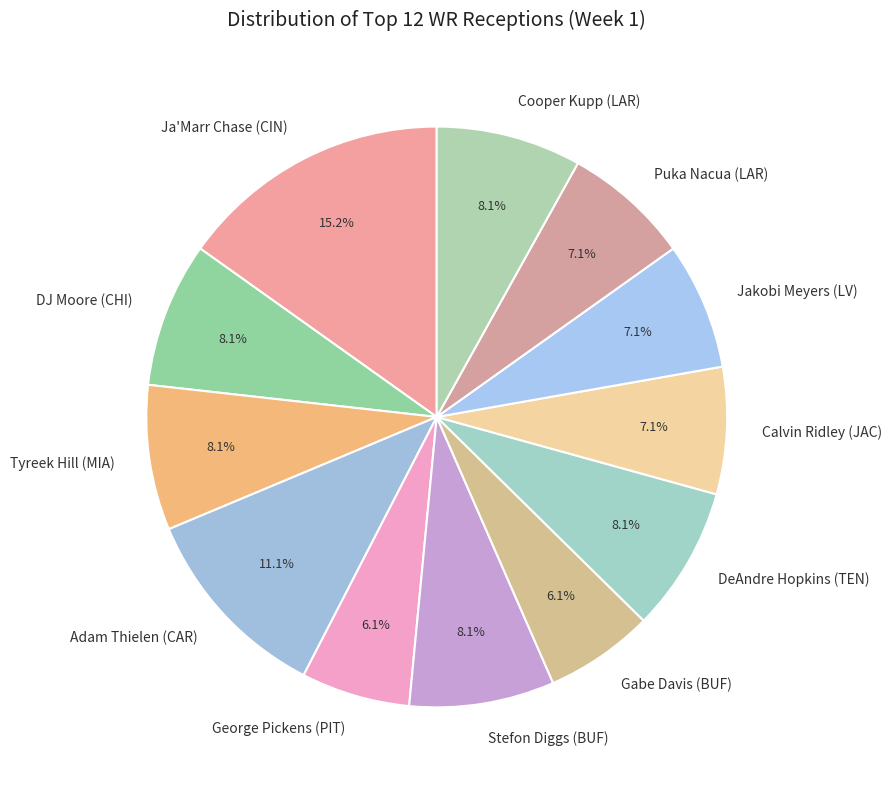

Is there any slice that represents more than half of the pie?

No